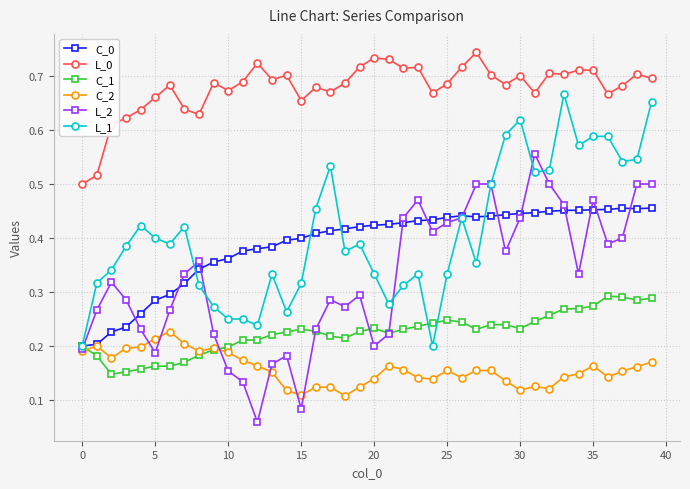

How many C_0 values are between 0 and 1?

40